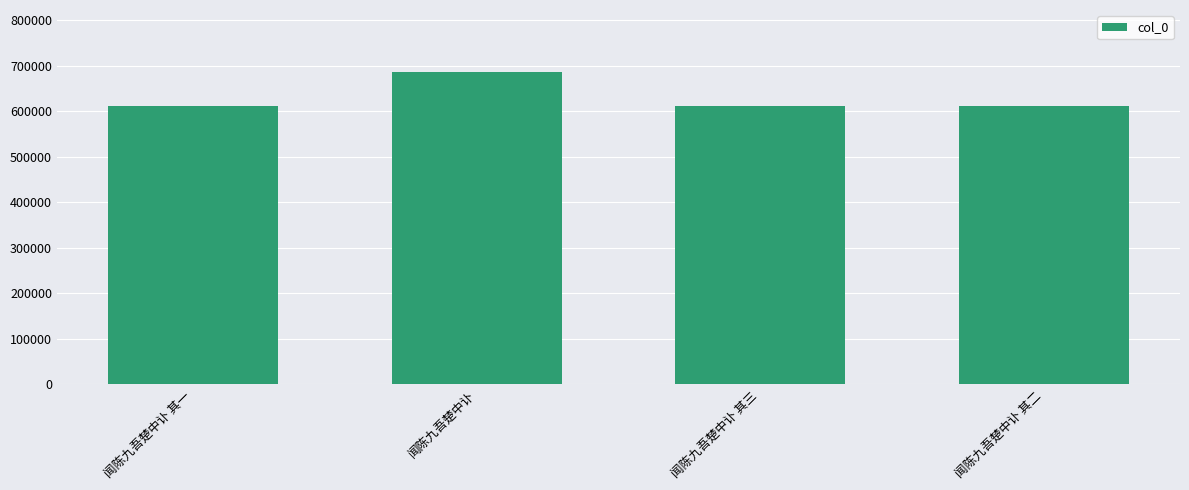

What position from the left is 闻陈九吾楚中讣 其二?

4